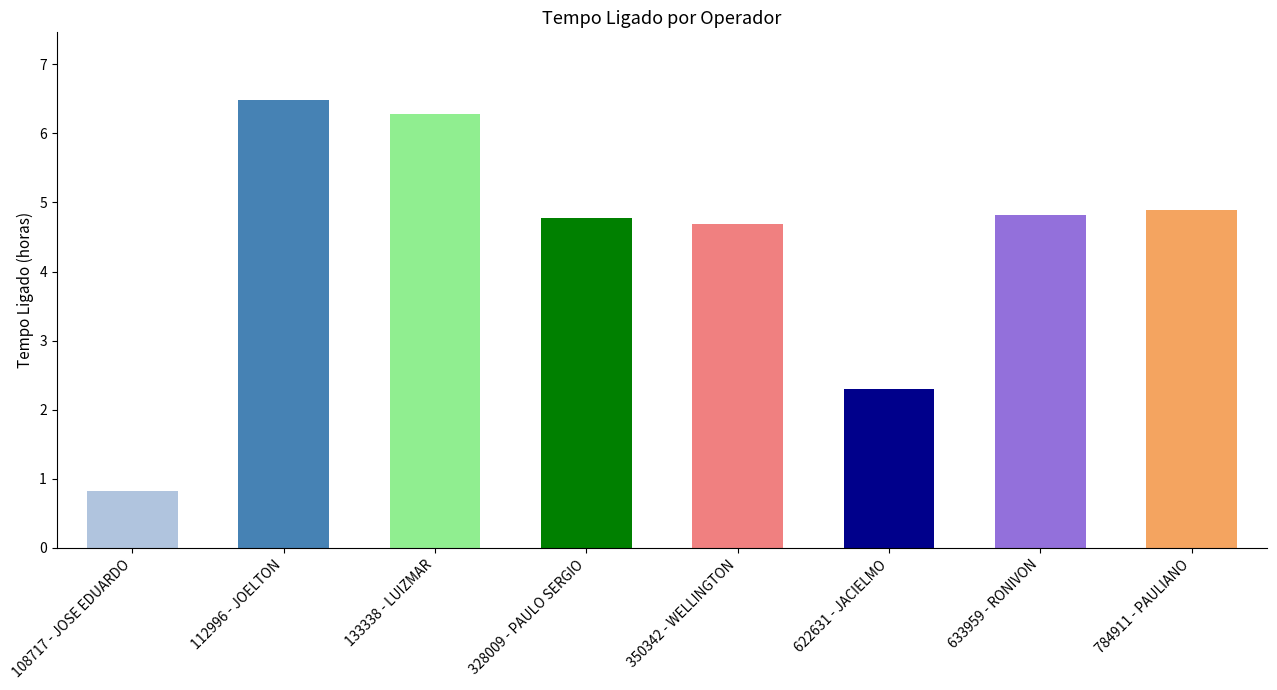

Where is the data nearest to the value 3?

622631 - JACIELMO